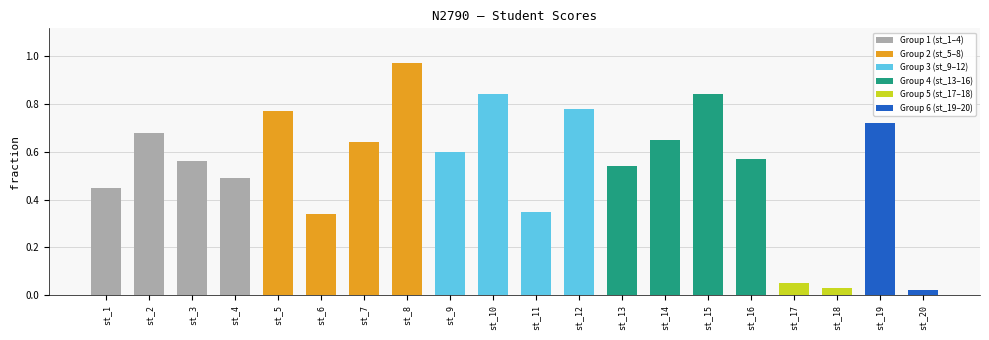

Which label corresponds to the largest value in the chart?

st_8